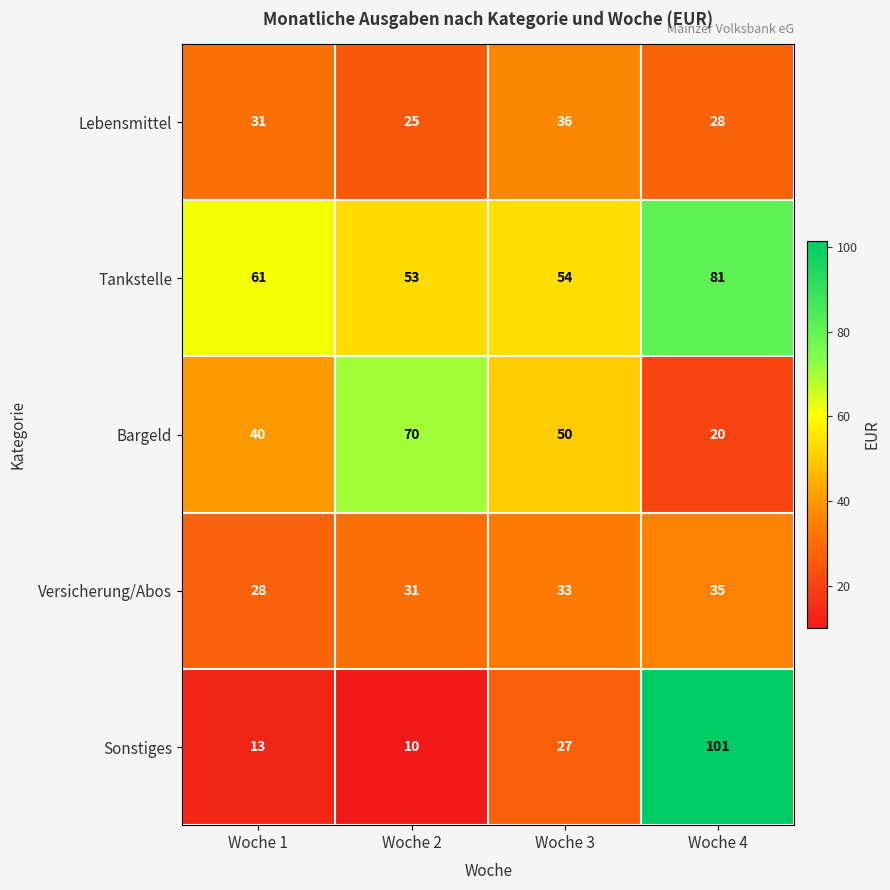

The Versicherung/Abos series shows 37 at Woche 1. True or false?

False